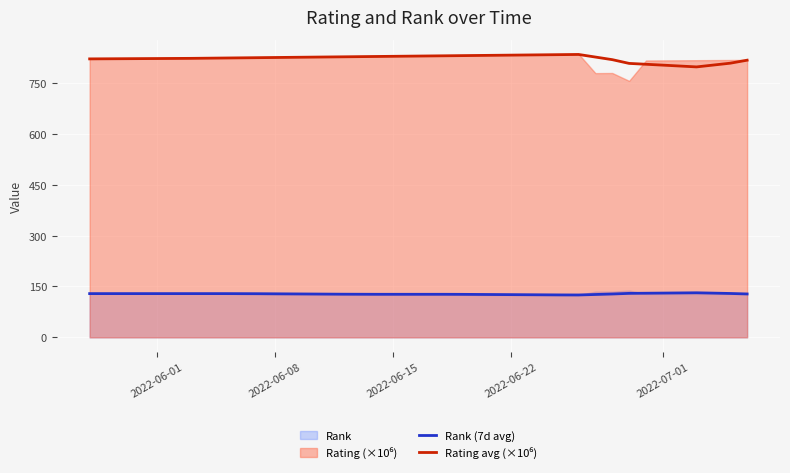

What is the maximum value for Rank (7d avg)?

131.4